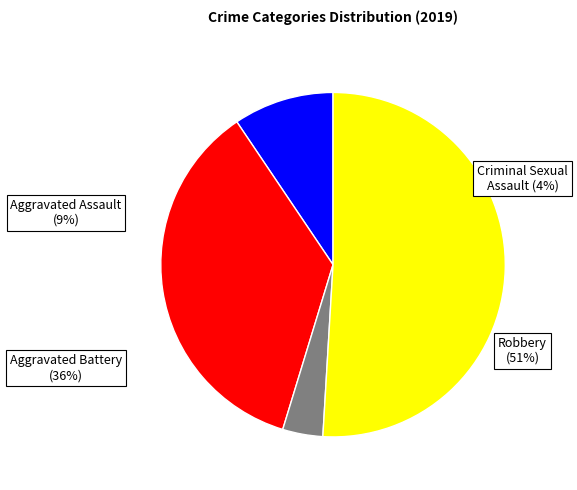

Count the number of slices in the pie.

4